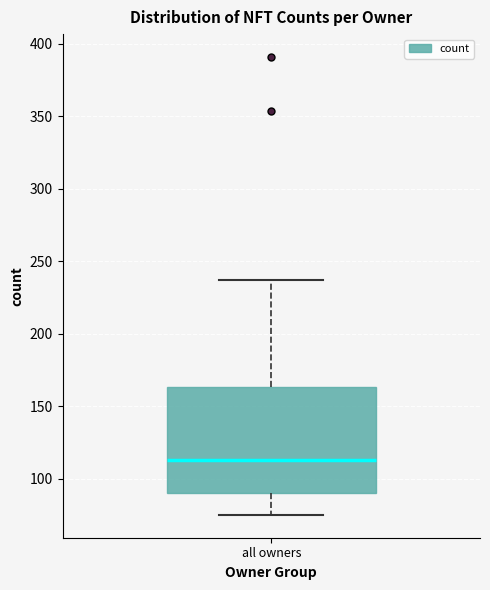

Transcribe this box plot: give where the median line is, the range the box spans, and where the two whiskers end, as read against the y-axis. The values are not printed on the chart, so give them approximately, as read against the axis.

median 115, box 90 to 165, whiskers 75 to 235